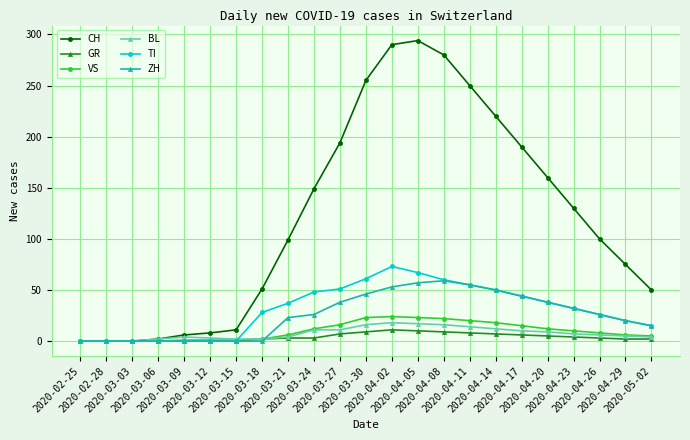

The ZH series shows 14 at 2020-04-11. True or false?

False